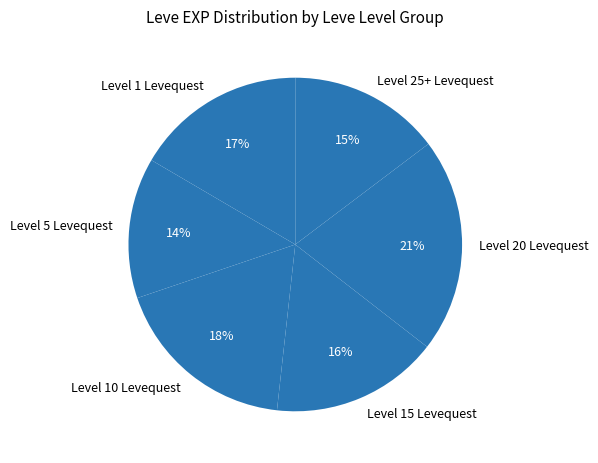

Which category has the smallest portion of the pie?

Level 5 Levequest